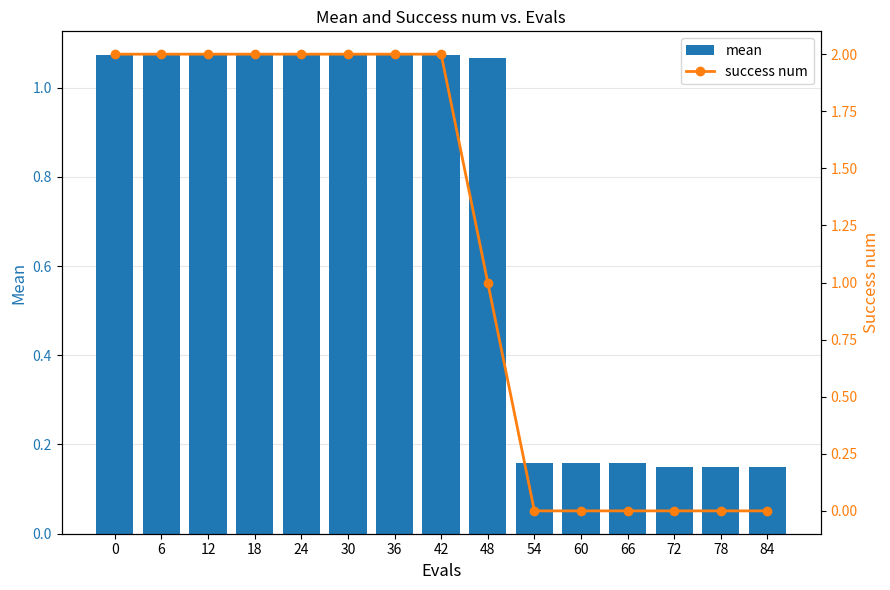

What are all the series names shown in the legend?

mean, success num